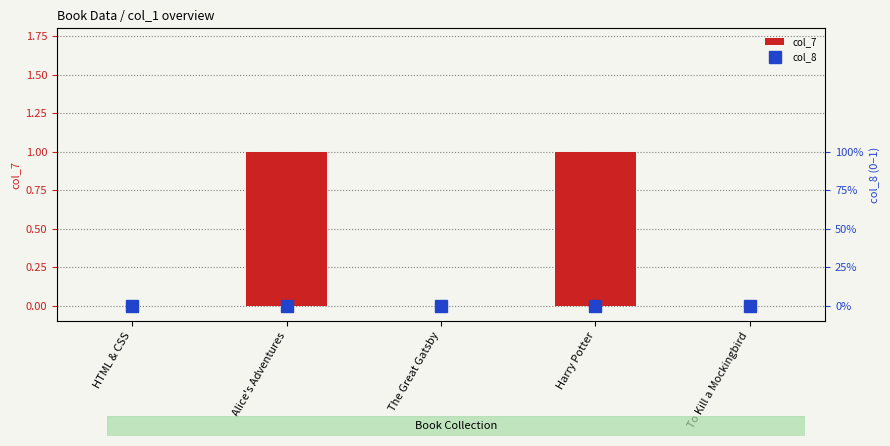

Between Harry Potter and The Great Gatsby, which is larger?

Harry Potter